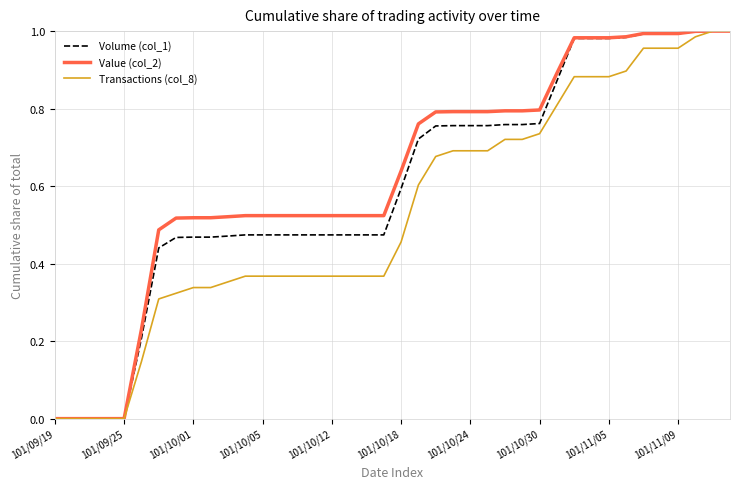

True or false: Value (col_2) has a value of 0.5 at 101/10/24.

False